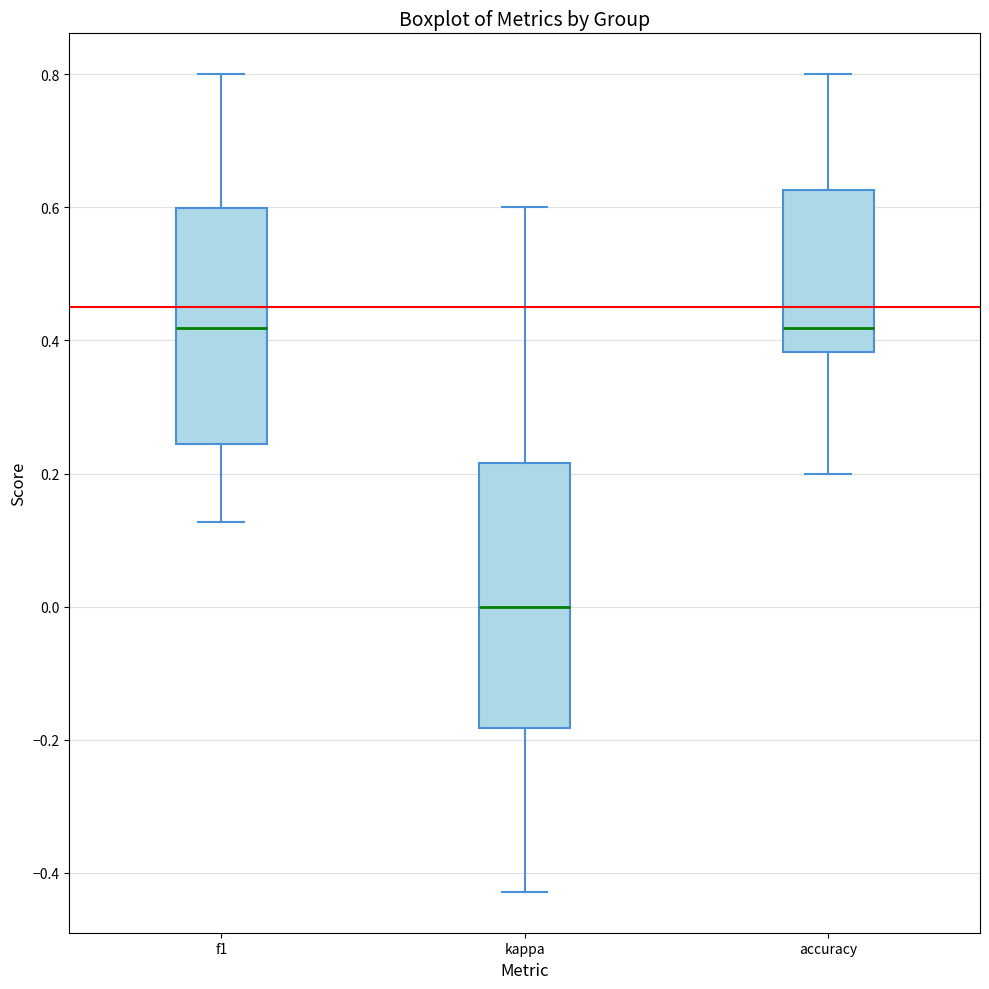

Which box's median line is the lowest?

kappa